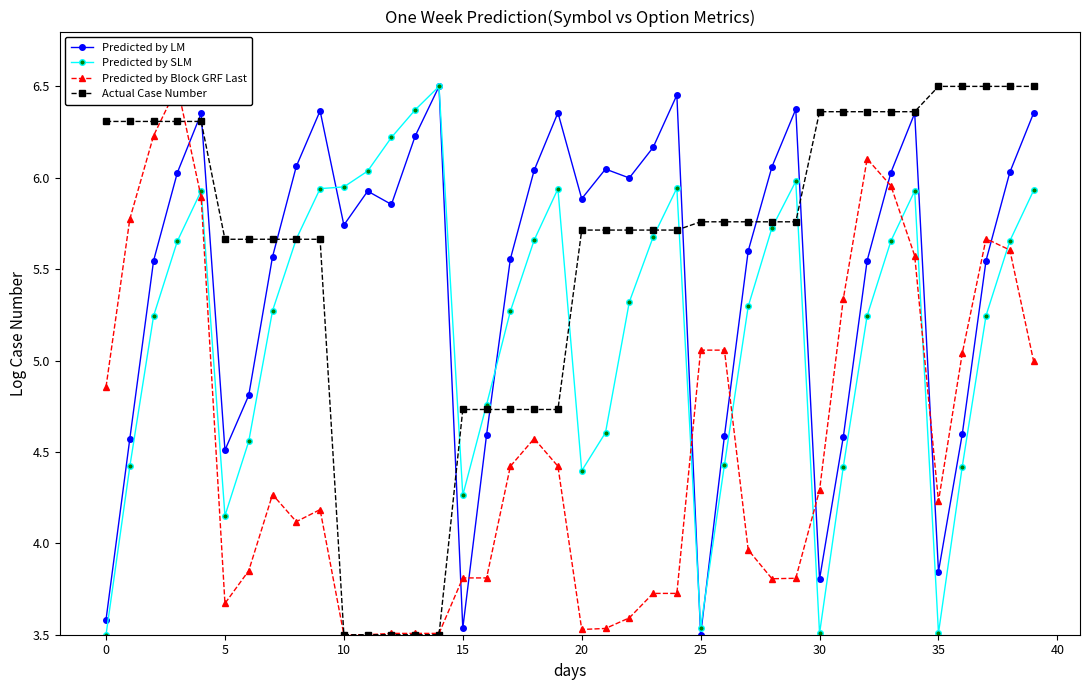

The value of Predicted by Block GRF Last at 36 is 8.1. True or false?

False